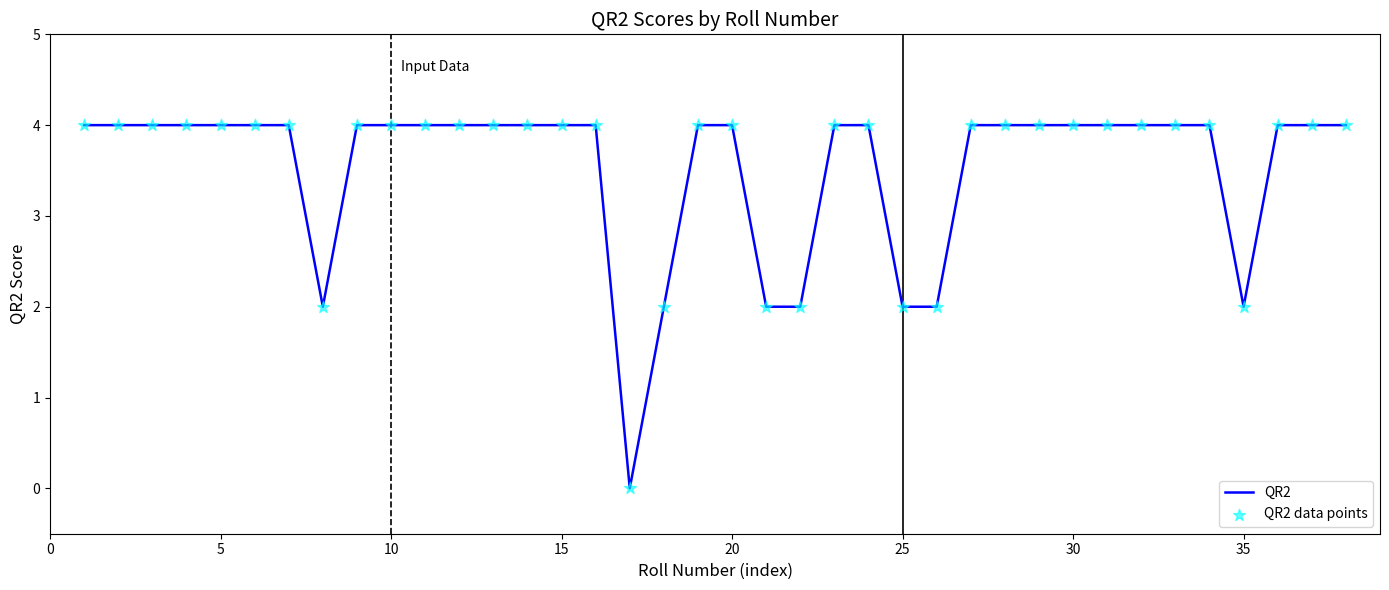

What is the difference between the maximum and minimum values?

4